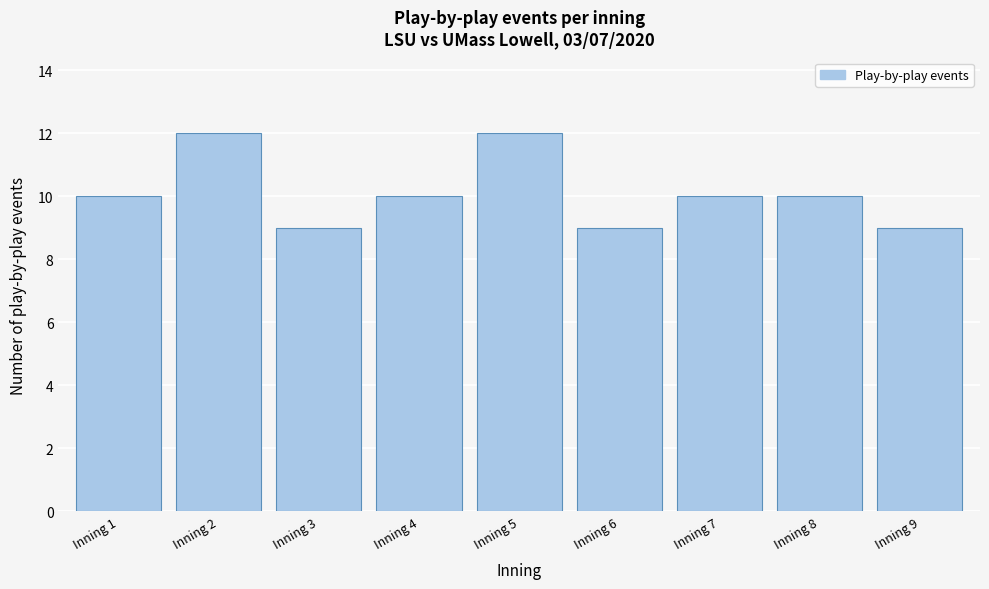

Reading left to right, what are all the values shown in this chart?

10	12	9	10	12	9	10	10	9